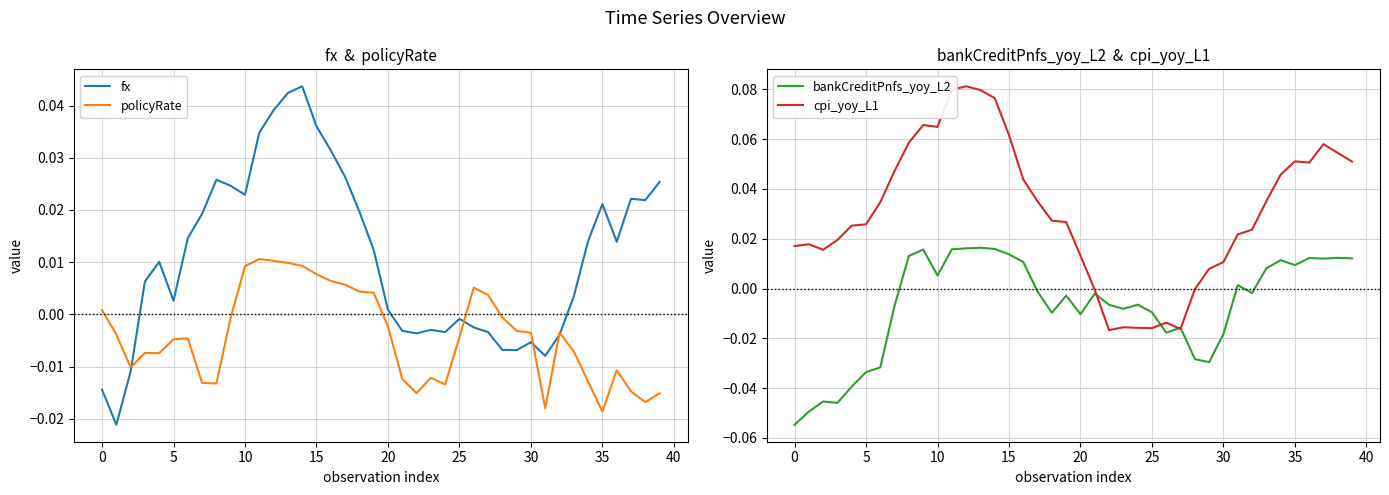

How many values in fx are above zero?

25